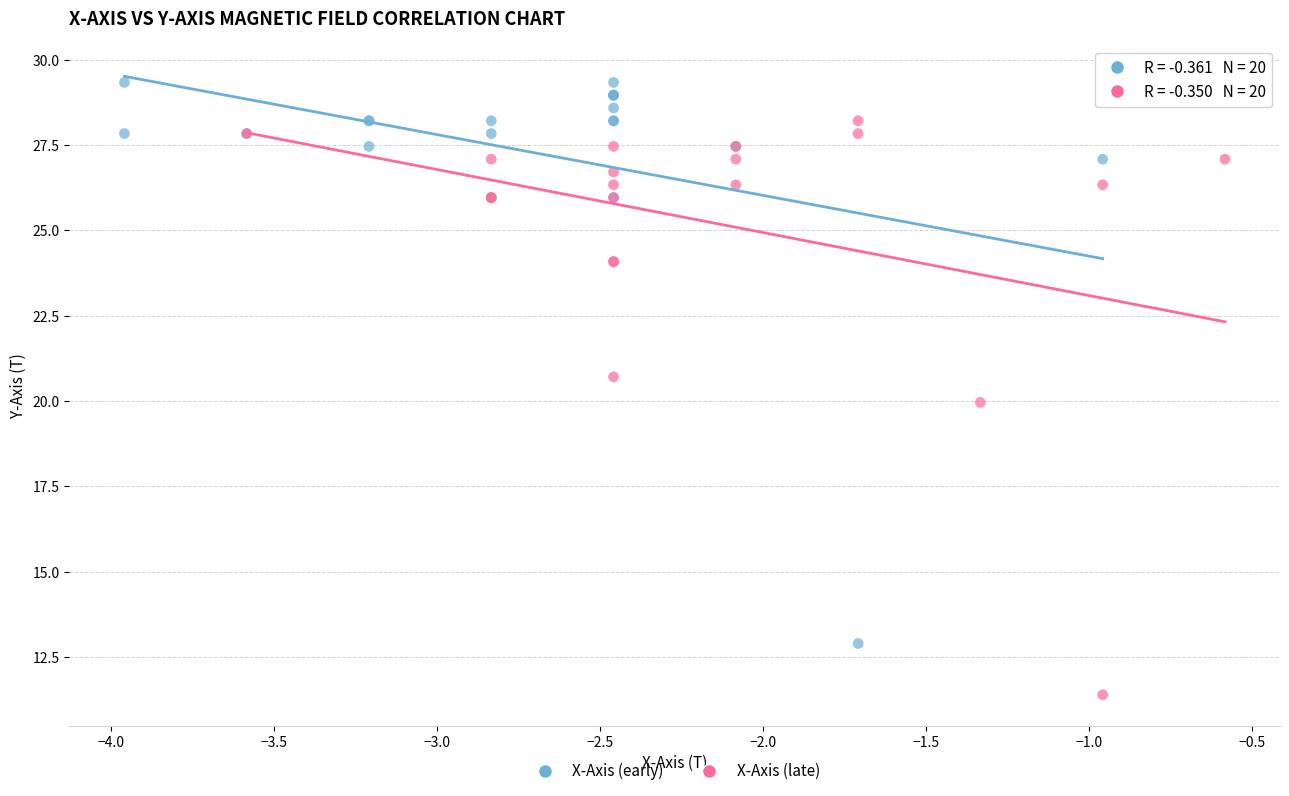

Which series contains the lowest Y value?

X-Axis (late)